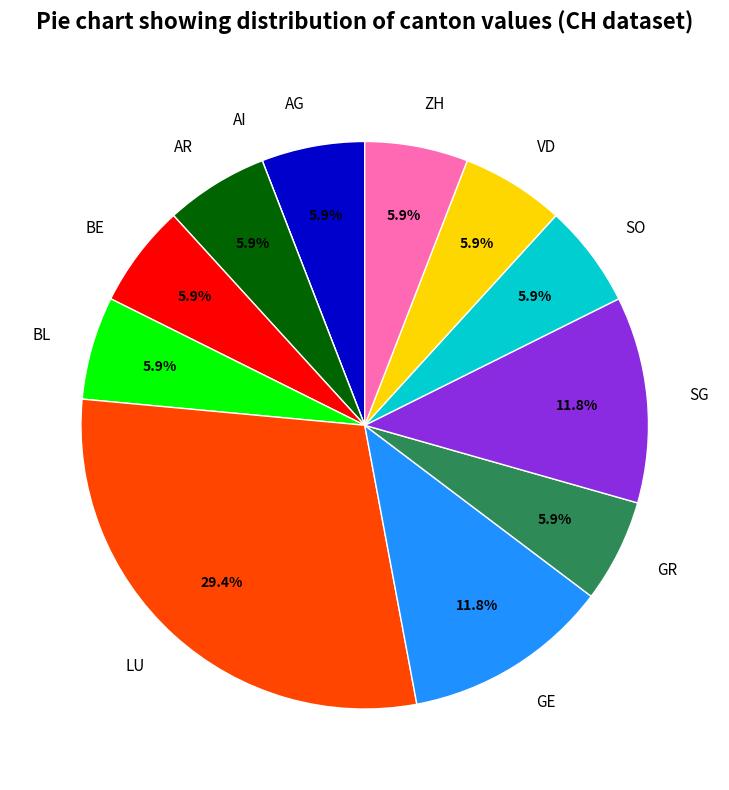

How much of the chart is everything except SG?

88.2%